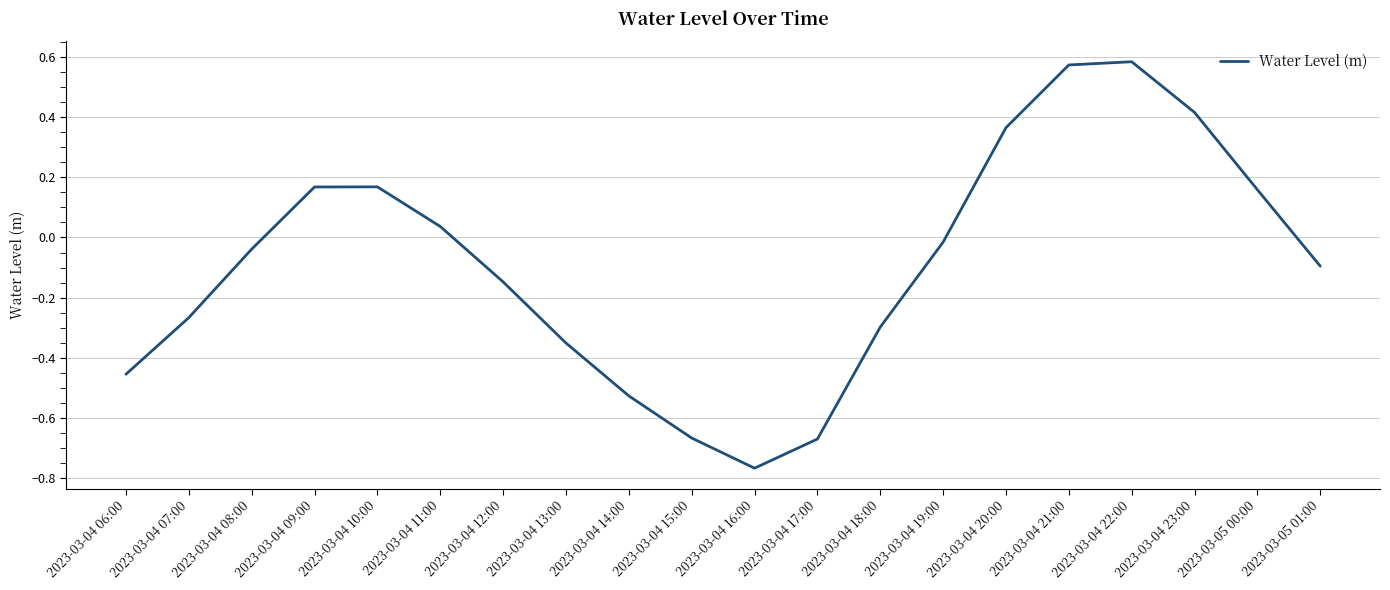

At which label does the data first exceed 0?

2023-03-04 09:00